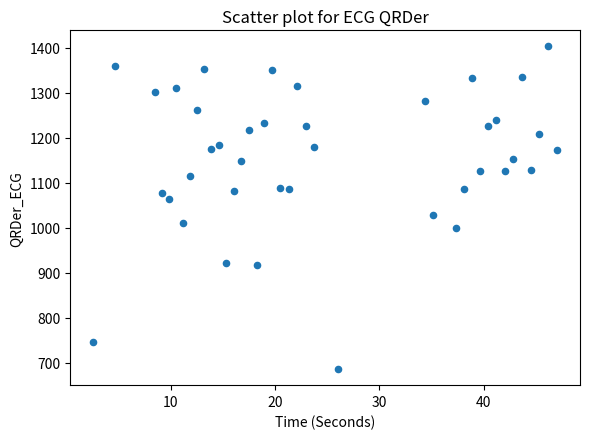

What is the range of Y values (max minus min)?

716.9